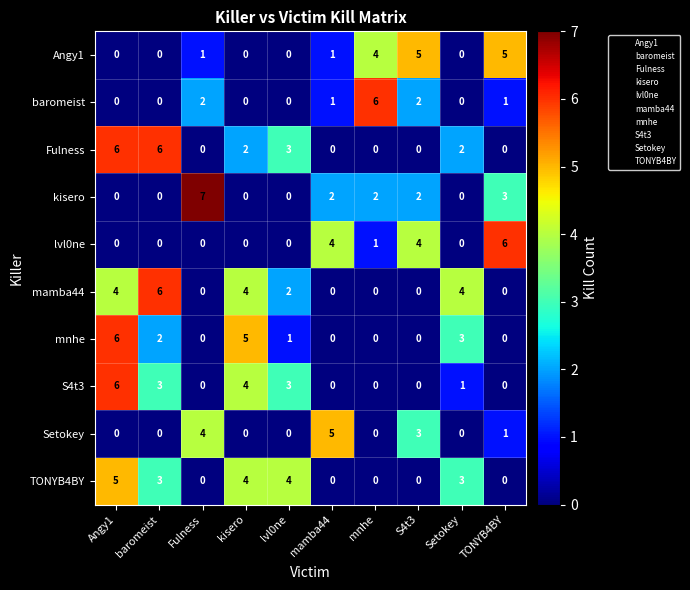

Which category has the highest value in the S4t3 series?

Angy1